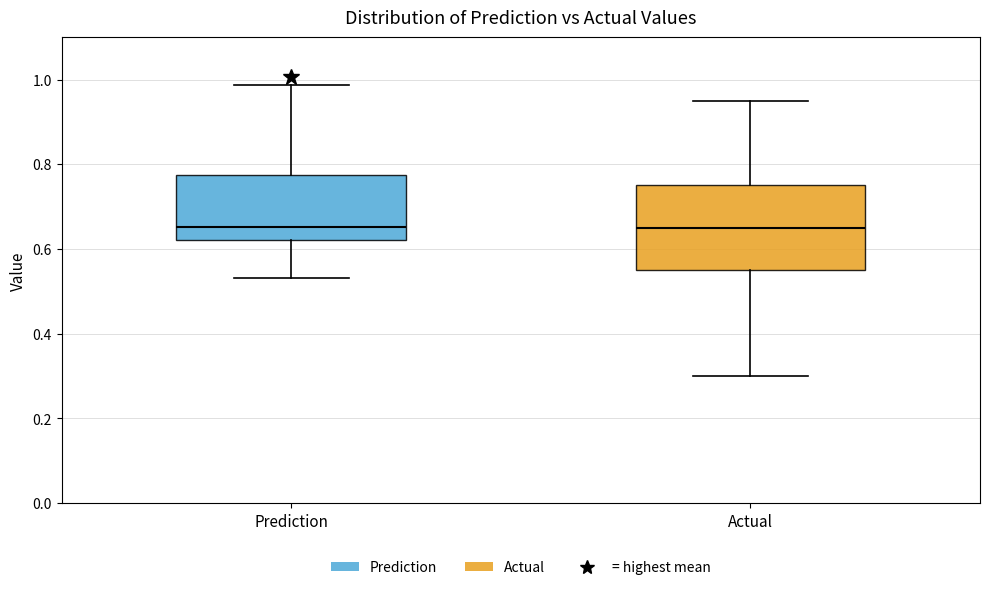

Reading left to right, transcribe this box plot: for each box, give where its median line is, the range the box spans, and where its two whiskers end, as read against the y-axis. The values are not printed on the chart, so give them approximately, as read against the axis.

Prediction: median 0.66, box 0.62 to 0.78, whiskers 0.54 to 0.98
Actual: median 0.64, box 0.56 to 0.76, whiskers 0.30 to 0.94